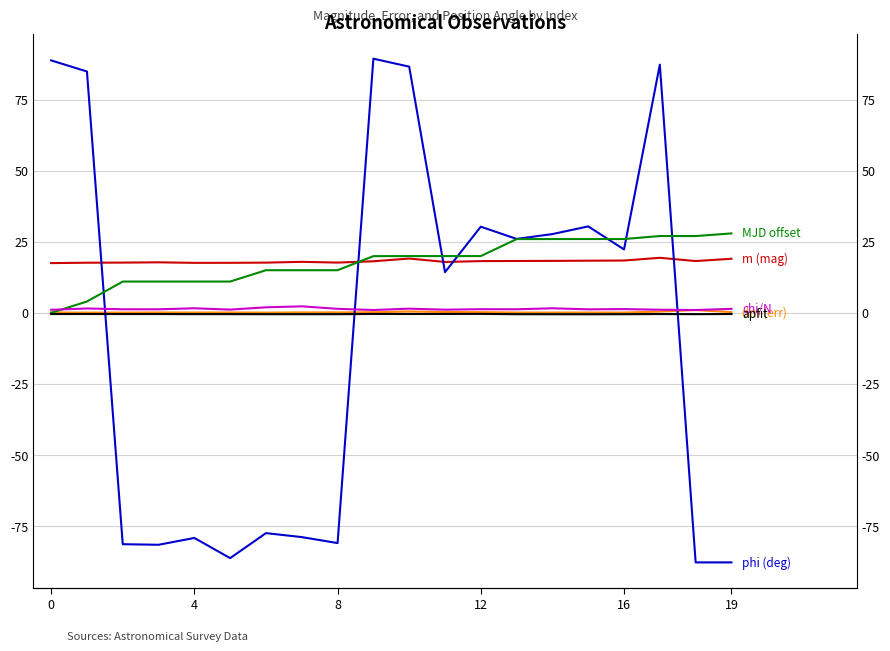

How many data points in chi are above 1?

18